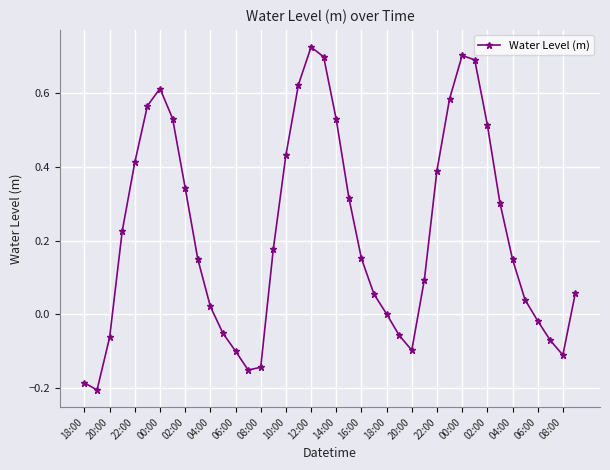

What is the sum of all values?

8.8